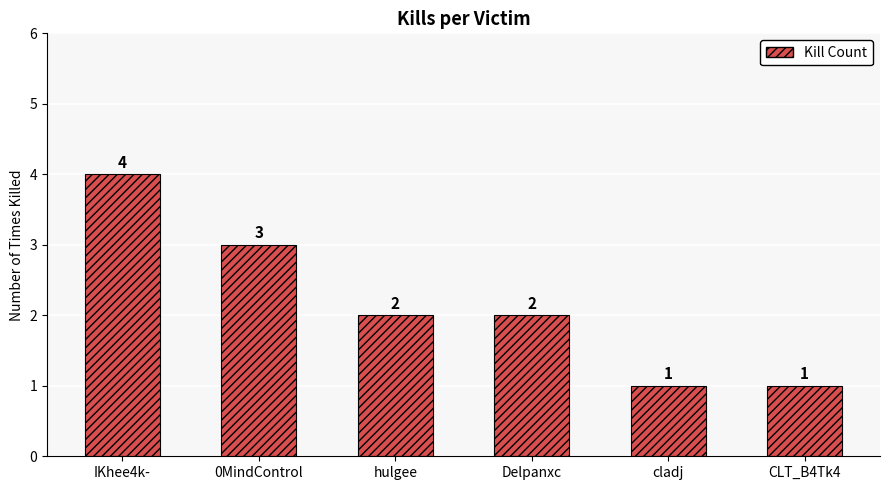

How many values are below 2?

2